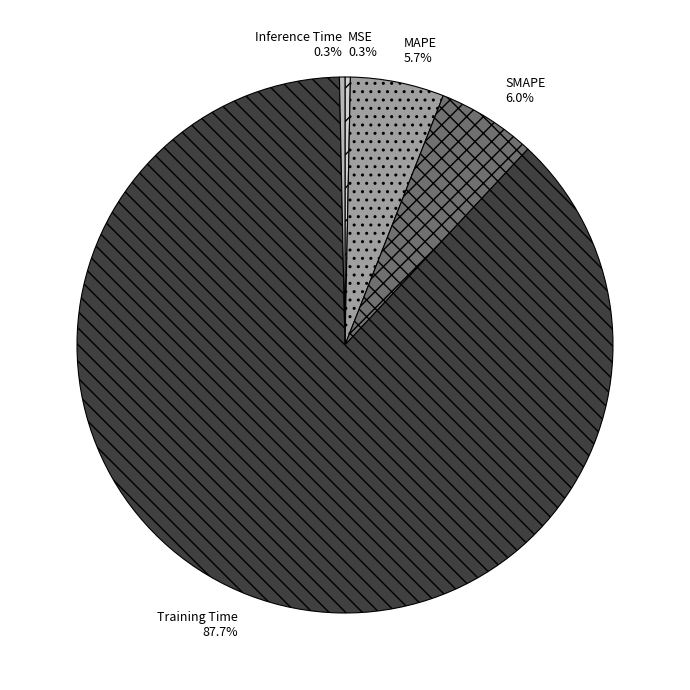

Which category has the biggest portion of the pie?

Training Time